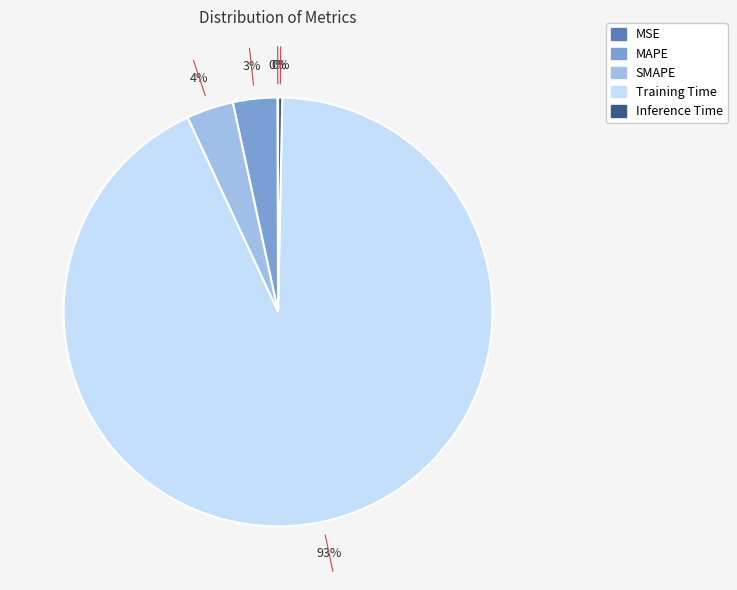

Combined, do Training Time and MAPE account for over 50%?

Yes